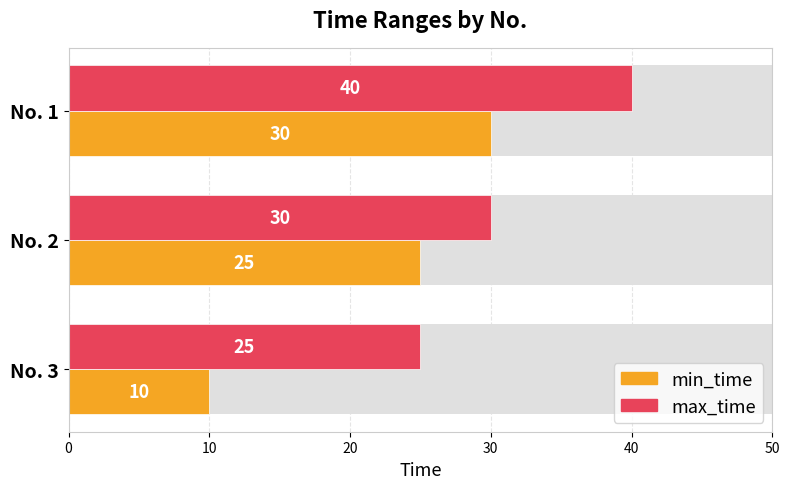

Rank the series by their maximum value, from highest to lowest.

max_time, min_time